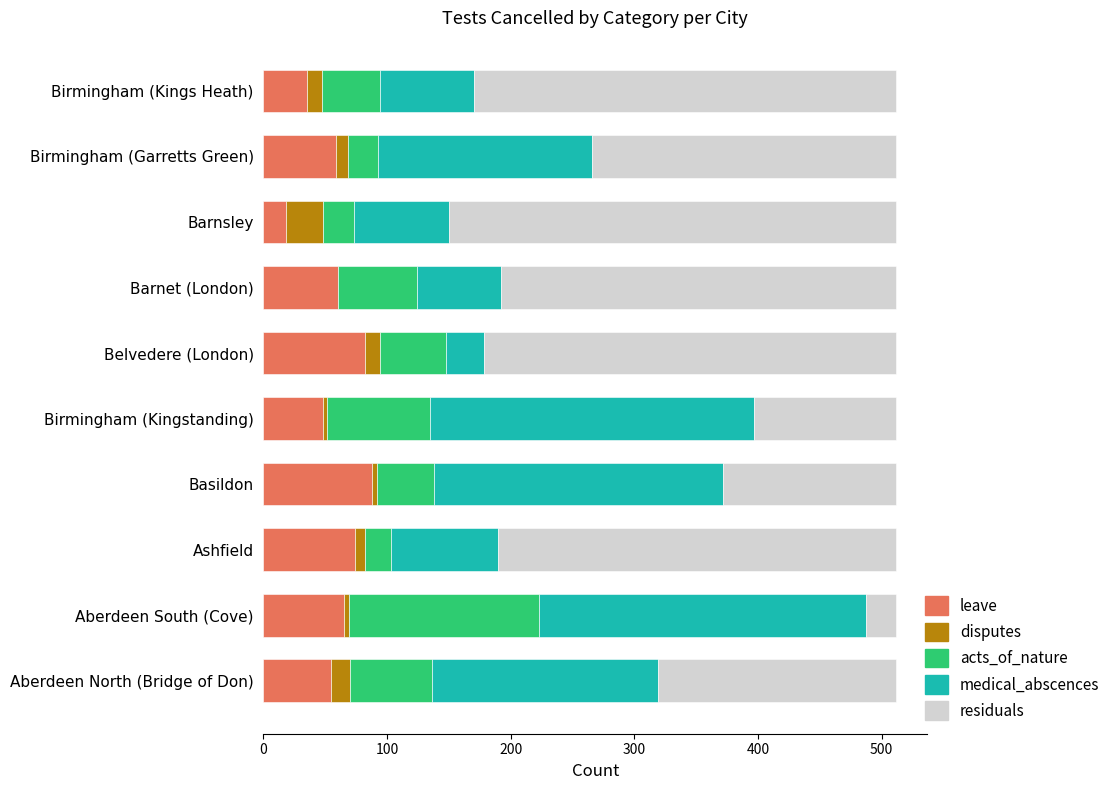

Count the number of categories in the chart.

10